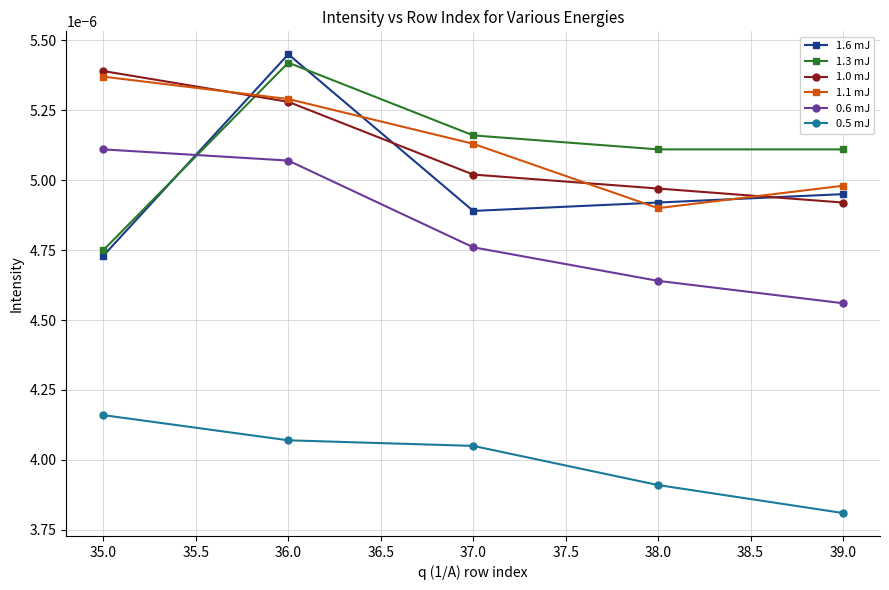

At how many categories does at least one series exceed 0?

5